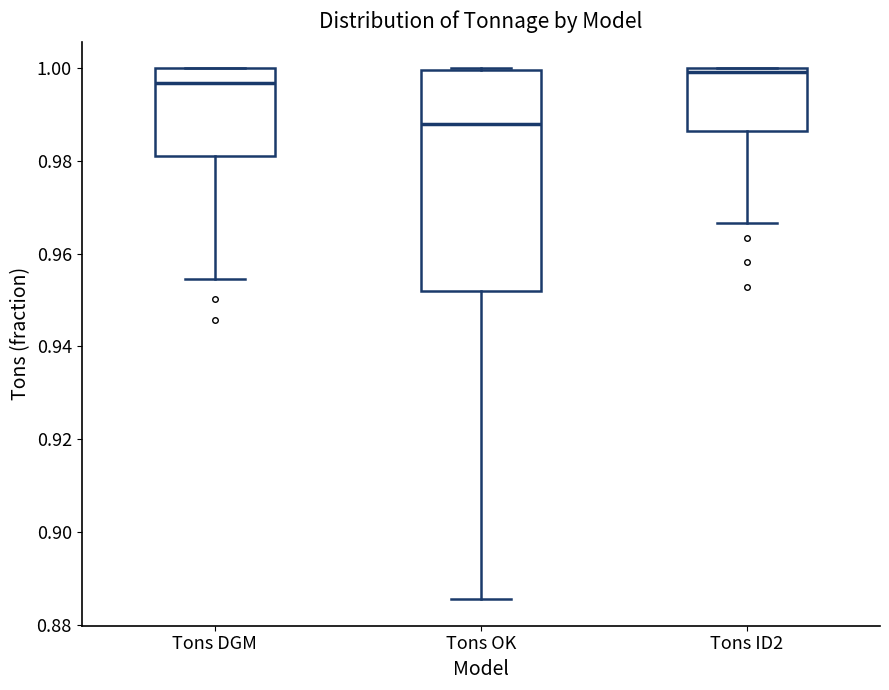

Which box is the tallest, from its lower edge to its upper edge?

Tons OK